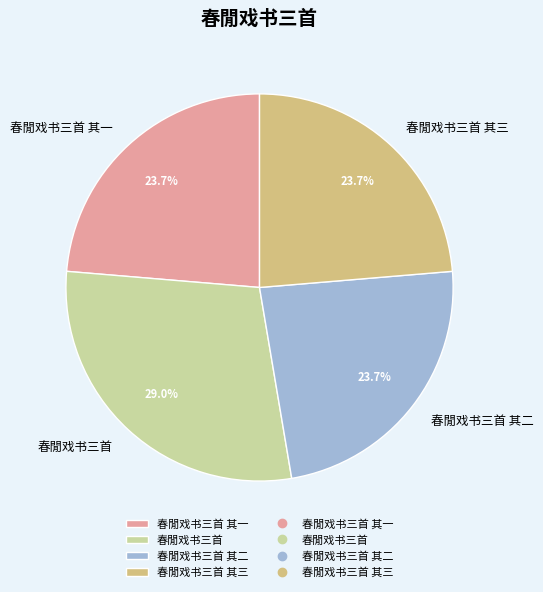

What percentage is the 春閒戏书三首 其三 slice, to the nearest percent?

24%